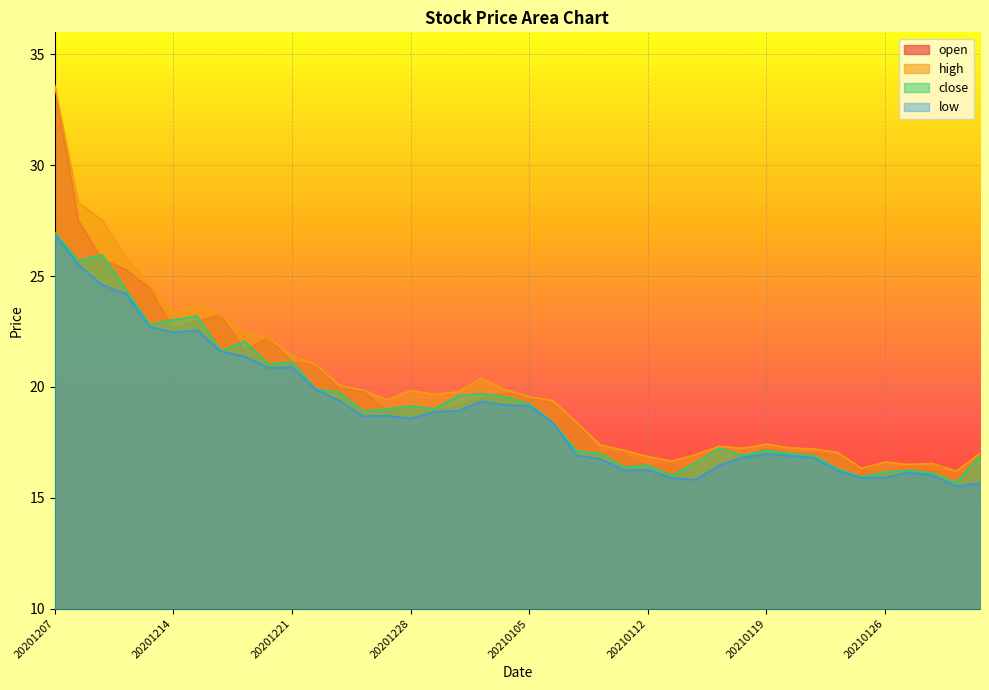

Reading left to right, transcribe all the data shown in this chart.

close: 20201207=27.0	20201208=25.7	20201209=26.0	20201210=24.4	20201211=22.8	20201214=23.0	20201215=23.2	20201216=21.6	20201217=22.1	20201218=21.0	20201221=21.1	20201222=19.9	20201223=19.8	20201224=18.9	20201225=19.0	20201228=19.1	20201229=19.0	20201230=19.6	20201231=19.7	20210104=19.6	20210105=19.2	20210106=18.4	20210107=17.1	20210108=17.0	20210111=16.4	20210112=16.5	20210113=16.0	20210114=16.6	20210115=17.2	20210118=16.9	20210119=17.1	20210120=17.0	20210121=16.9	20210122=16.3	20210125=15.9	20210126=16.2	20210127=16.2	20210128=16.1	20210129=15.7	20210201=16.9
open: 20201207=33.6	20201208=27.5	20201209=25.7	20201210=25.3	20201211=24.4	20201214=22.6	20201215=23.0	20201216=23.2	20201217=21.6	20201218=22.2	20201221=21.1	20201222=21.0	20201223=19.9	20201224=19.8	20201225=18.9	20201228=19.0	20201229=18.9	20201230=19.1	20201231=19.5	20210104=19.7	20210105=19.6	20210106=19.2	20210107=18.4	20210108=17.1	20210111=17.0	20210112=16.4	20210113=16.5	20210114=15.8	20210115=16.6	20210118=16.9	20210119=17.2	20210120=17.0	20210121=17.0	20210122=16.9	20210125=16.3	20210126=16.0	20210127=16.5	20210128=16.2	20210129=16.2	20210201=15.8
high: 20201207=33.6	20201208=28.3	20201209=27.5	20201210=25.8	20201211=24.6	20201214=23.3	20201215=23.6	20201216=23.2	20201217=22.4	20201218=22.2	20201221=21.4	20201222=21.0	20201223=20.1	20201224=19.9	20201225=19.4	20201228=19.8	20201229=19.7	20201230=19.8	20201231=20.4	20210104=19.9	20210105=19.6	20210106=19.4	20210107=18.4	20210108=17.4	20210111=17.1	20210112=16.9	20210113=16.7	20210114=16.9	20210115=17.3	20210118=17.2	20210119=17.4	20210120=17.2	20210121=17.2	20210122=17.1	20210125=16.3	20210126=16.6	20210127=16.5	20210128=16.6	20210129=16.2	20210201=17.0
low: 20201207=26.9	20201208=25.5	20201209=24.6	20201210=24.2	20201211=22.7	20201214=22.5	20201215=22.6	20201216=21.6	20201217=21.4	20201218=20.9	20201221=20.9	20201222=19.9	20201223=19.4	20201224=18.7	20201225=18.7	20201228=18.6	20201229=18.9	20201230=18.9	20201231=19.4	20210104=19.2	20210105=19.1	20210106=18.4	20210107=16.9	20210108=16.8	20210111=16.2	20210112=16.3	20210113=15.9	20210114=15.8	20210115=16.5	20210118=16.8	20210119=17.0	20210120=16.9	20210121=16.8	20210122=16.2	20210125=15.9	20210126=15.9	20210127=16.1	20210128=16.0	20210129=15.5	20210201=15.7